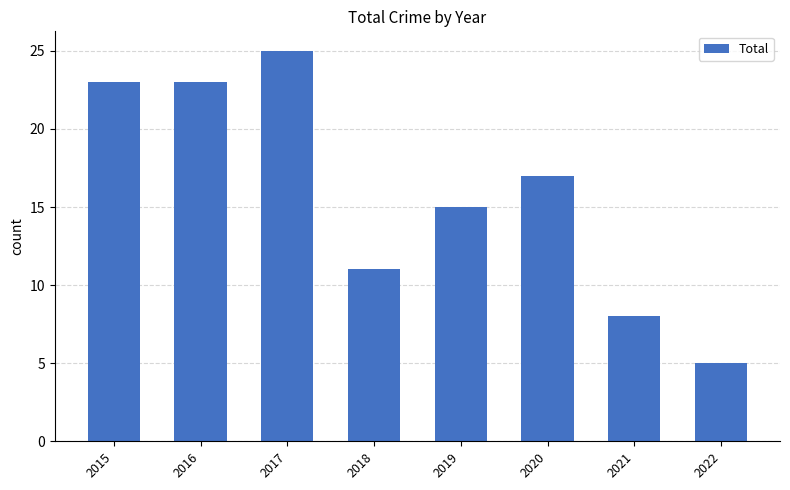

How many values are between 11 and 23?

5